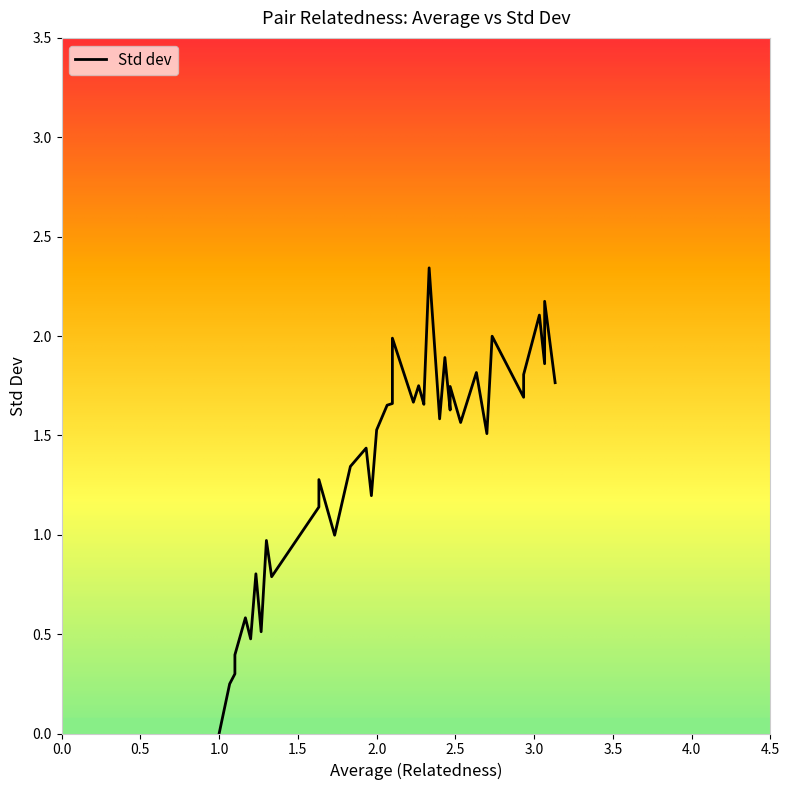

What is the value of the 7th point from the left?

0.5